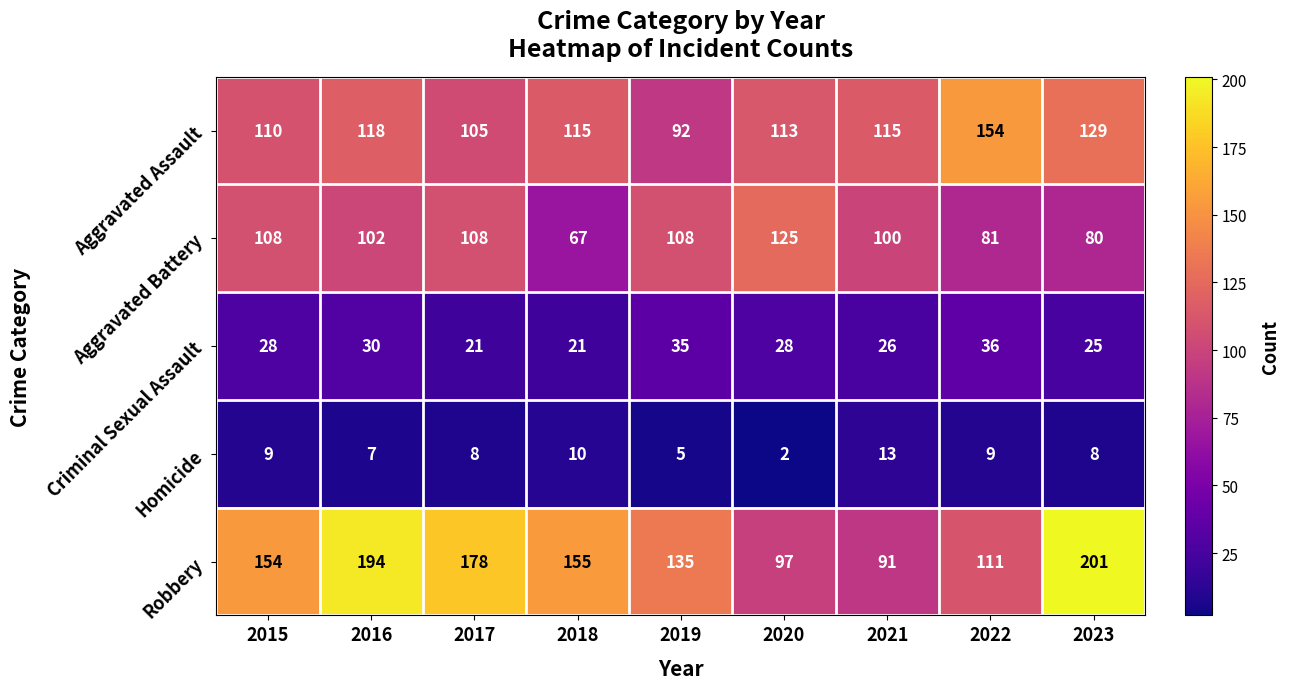

At which category is the sum across all series the highest?

2016